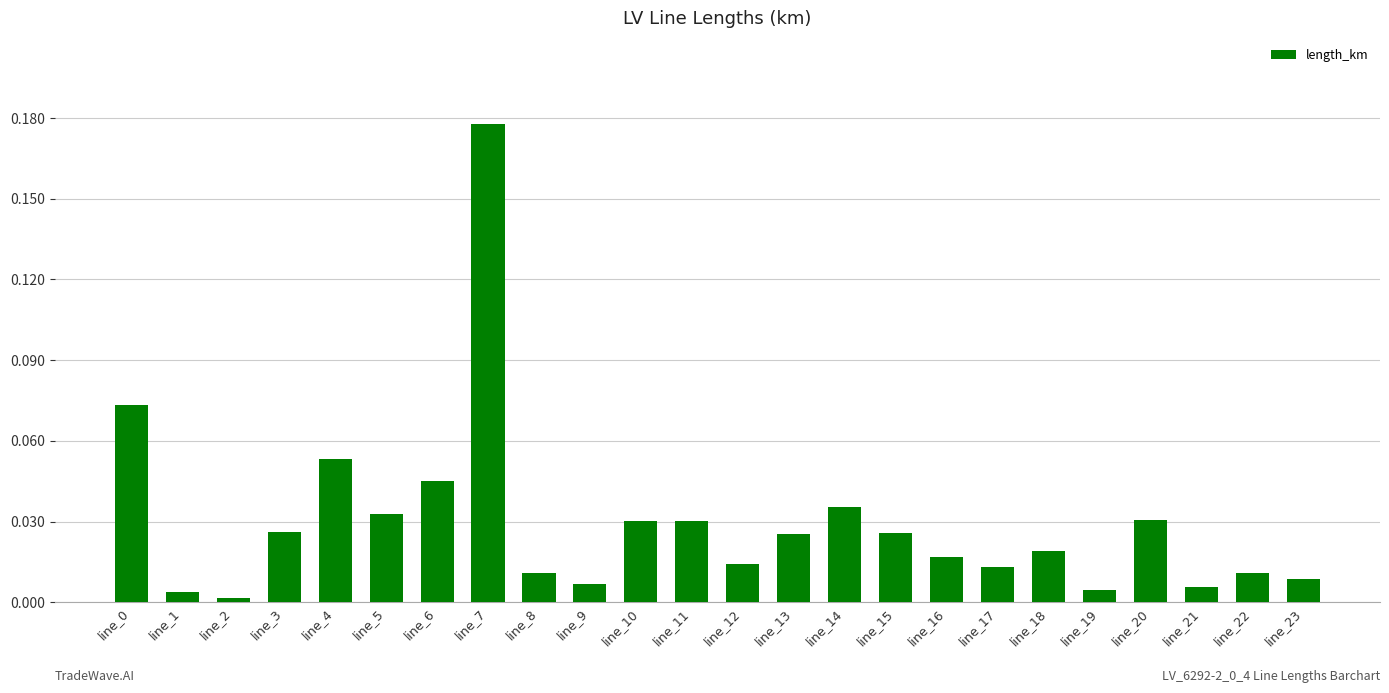

What is the sum of all values?

0.7